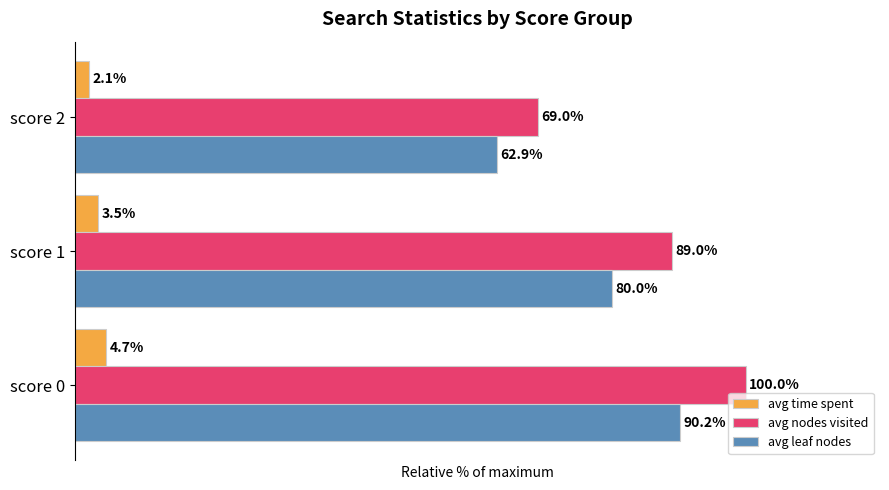

At which category is the sum across all series the highest?

score 0